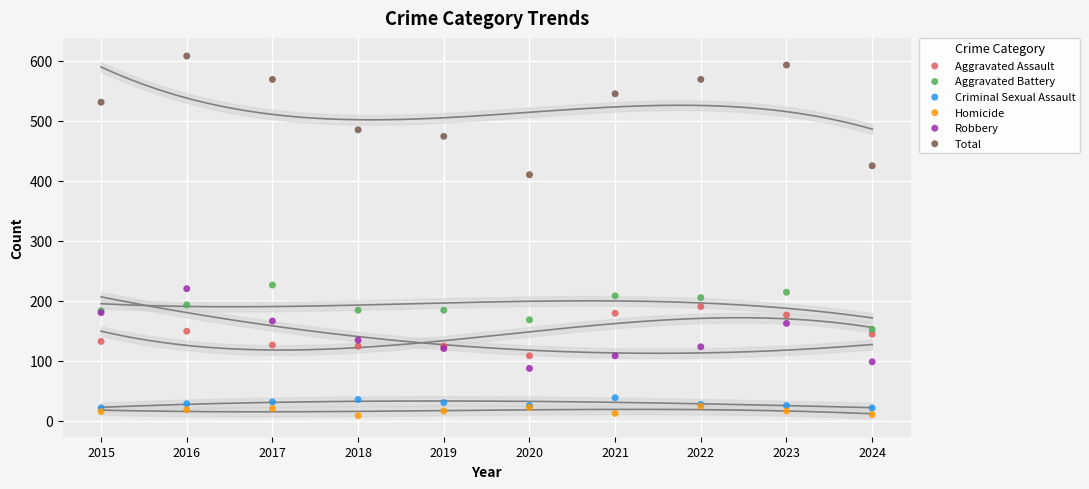

Which series has the widest spread of Y values?

Total